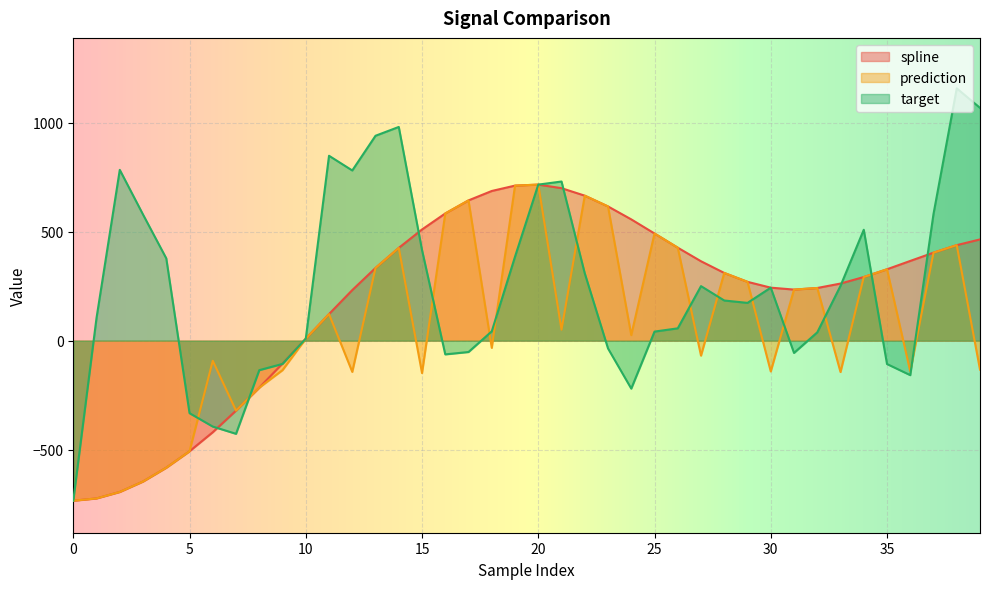

What is the difference between the prediction values at 7 and 1?

402.7